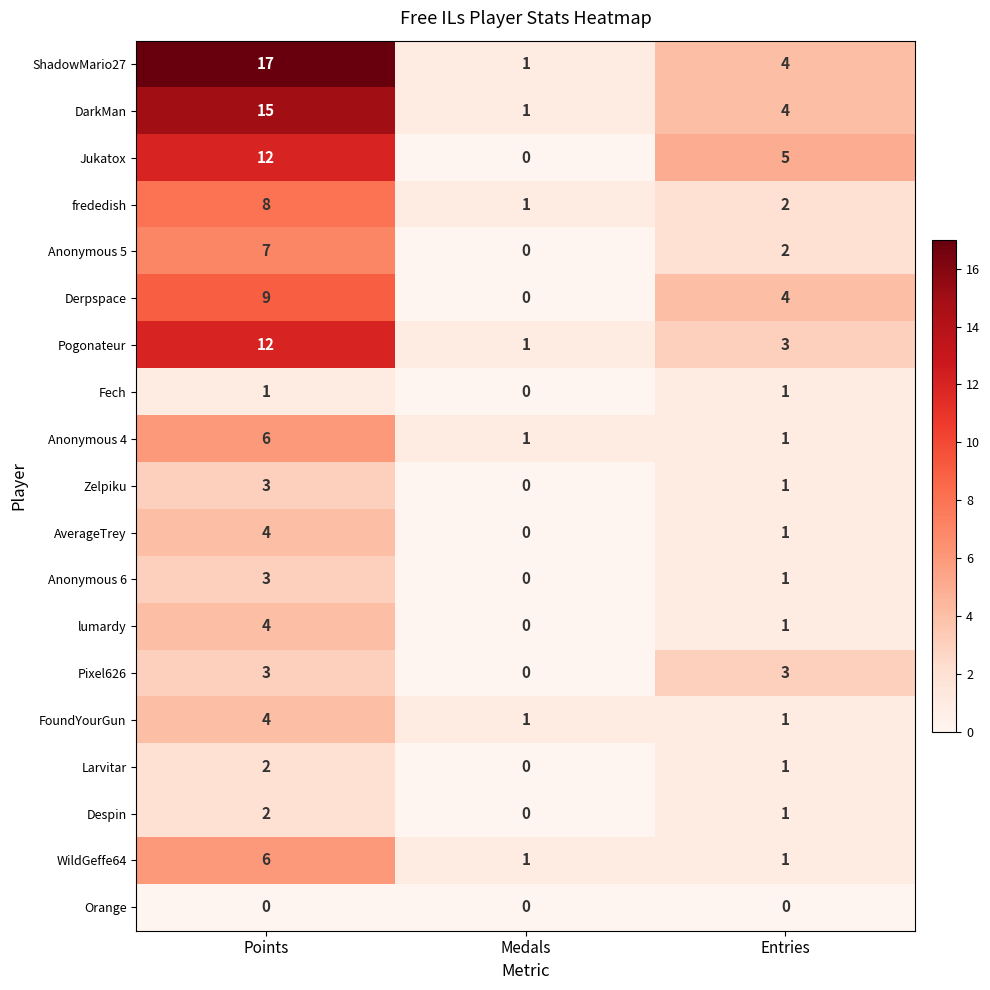

What is the sum of all FoundYourGun values?

6